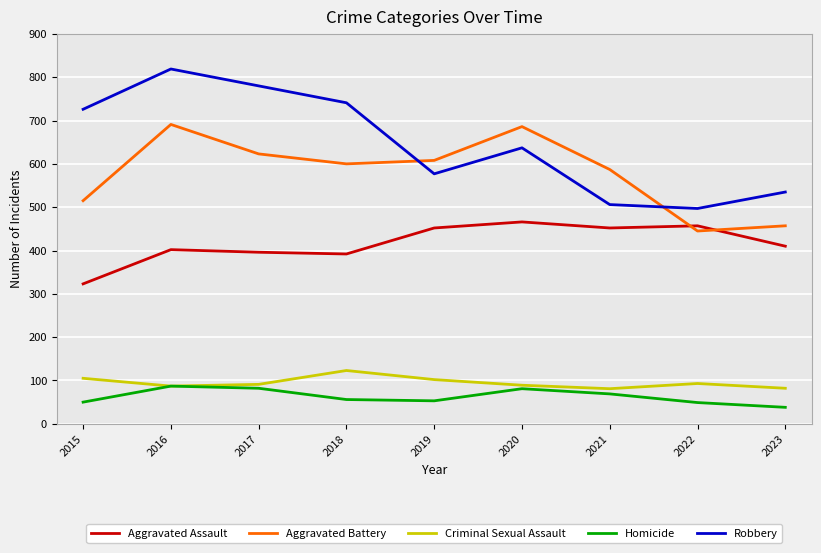

True or false: Robbery and Homicide intersect in this chart.

False